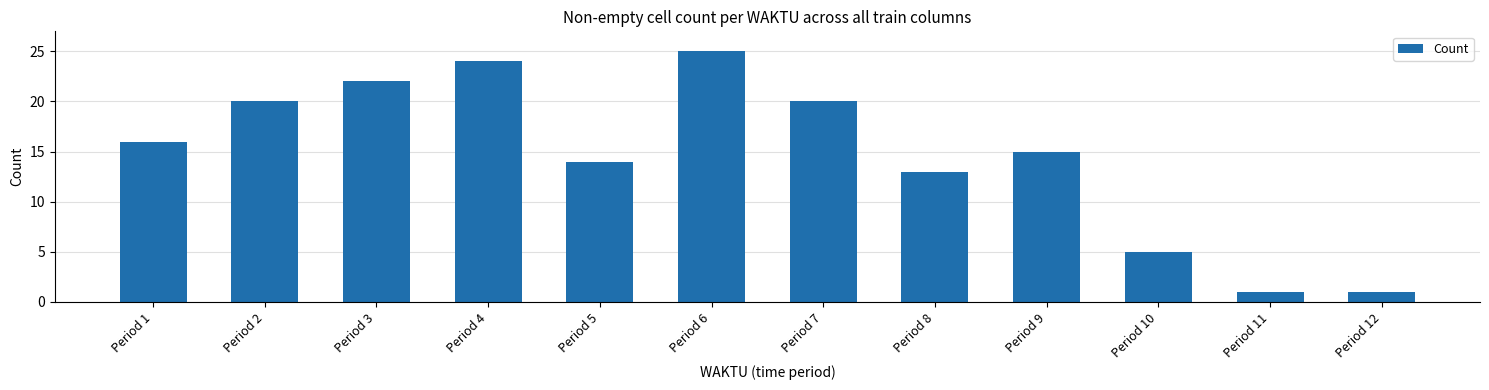

Is it true that the value at Period 8 is 17?

False